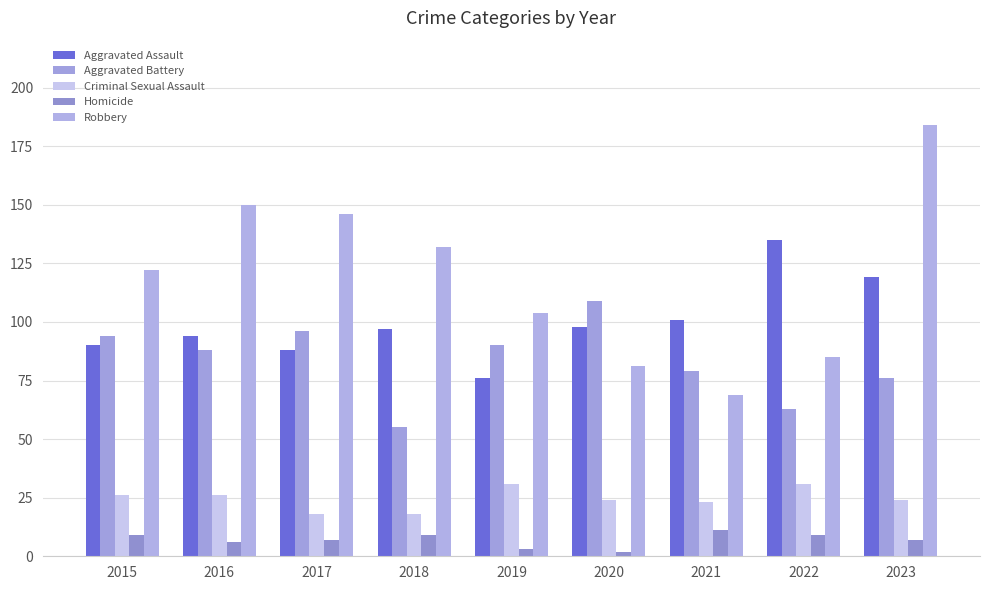

Does the chart contain stacked bars?

No